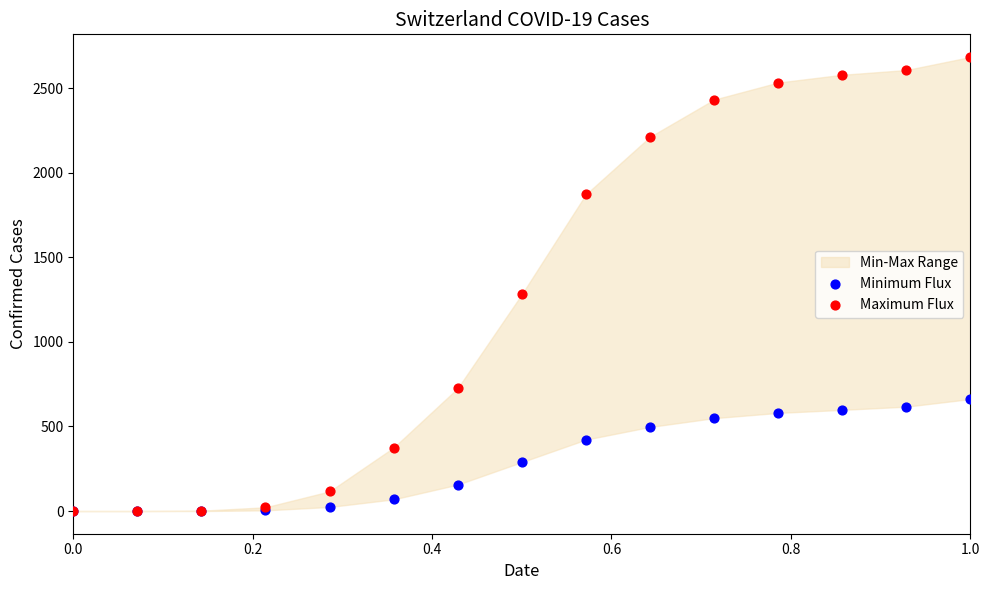

In the Maximum Flux series, what Y value is closest to 1342?

1281